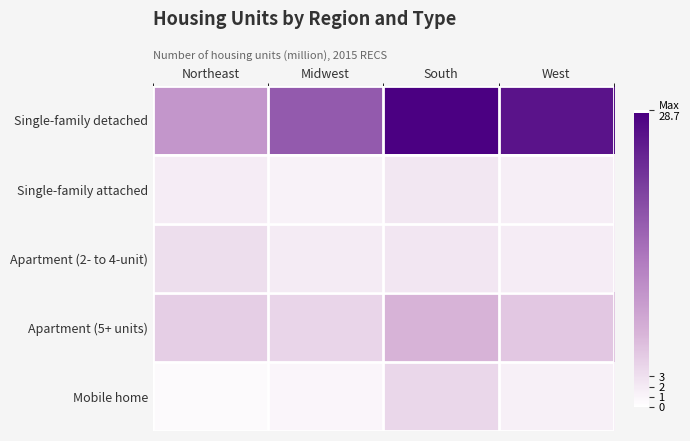

At how many categories does at least one series exceed 17?

3